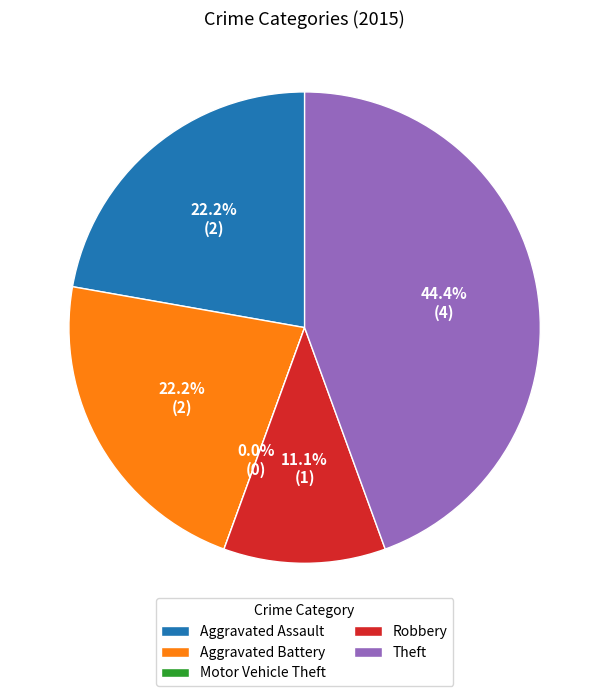

Is there a majority slice in this chart?

No